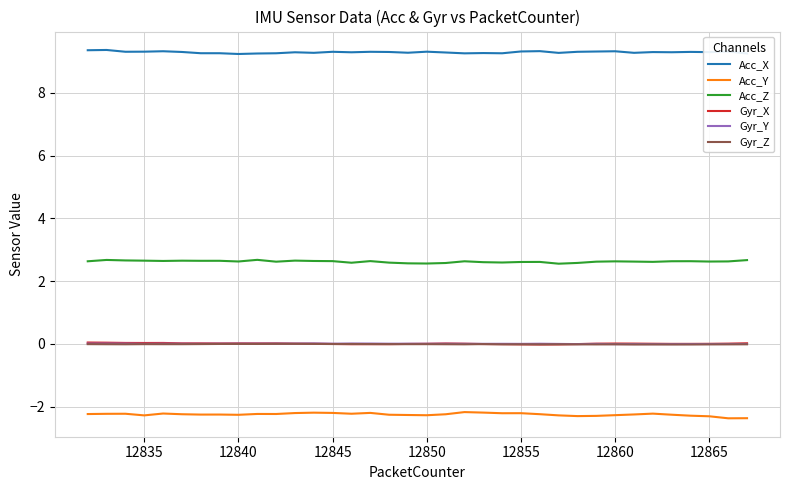

Which series has the largest total across all categories?

Acc_X